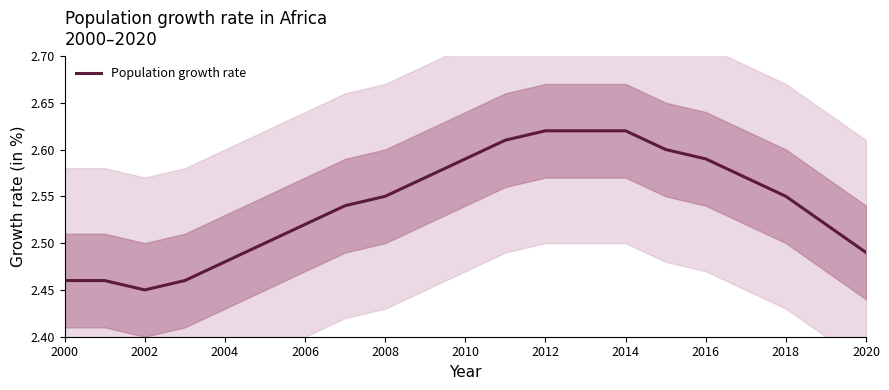

At which label is Population growth rate closest to 2?

2002